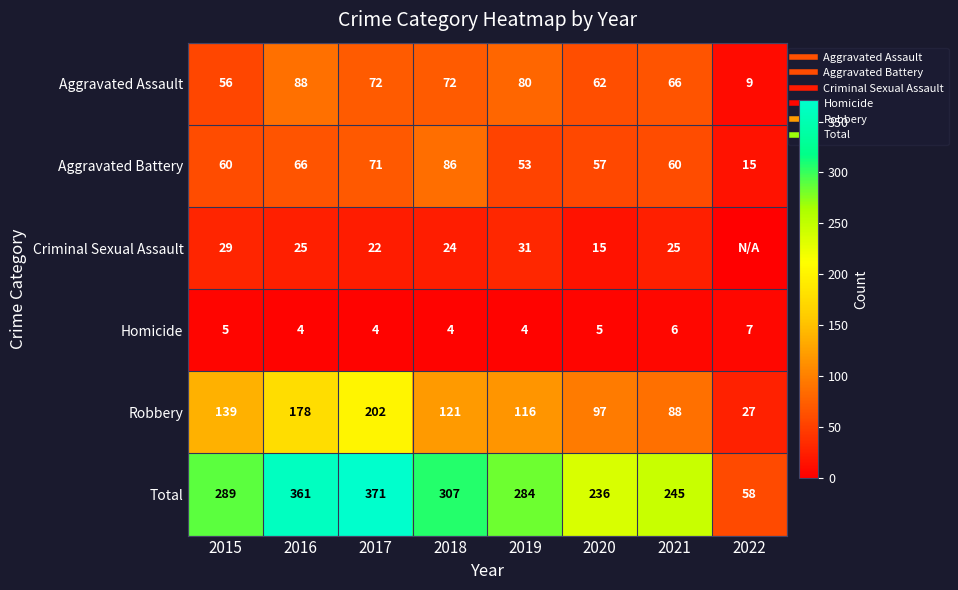

What is the sum of all Total values?

2151